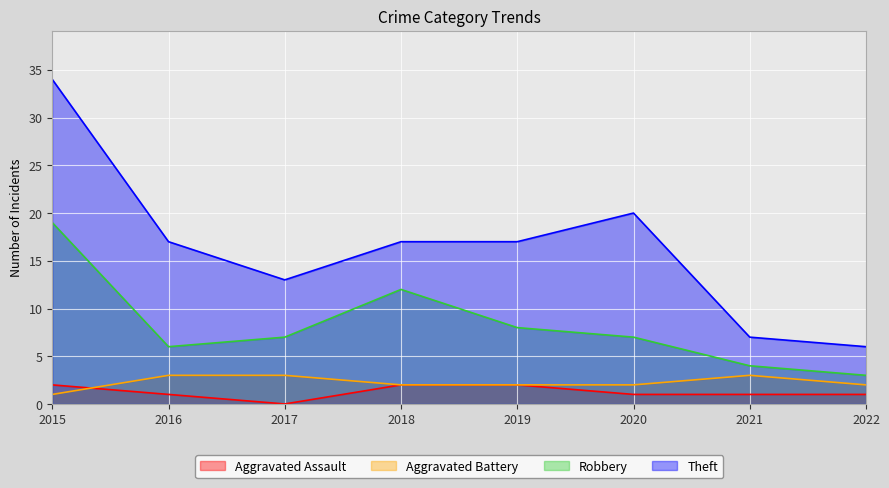

Between 2018 and 2022, which series saw the biggest shift?

Theft